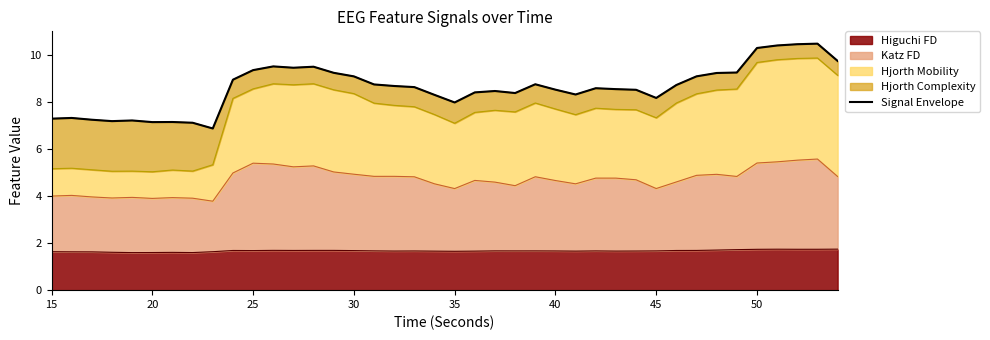

What is the lowest value of the Higuchi FD series?

1.6